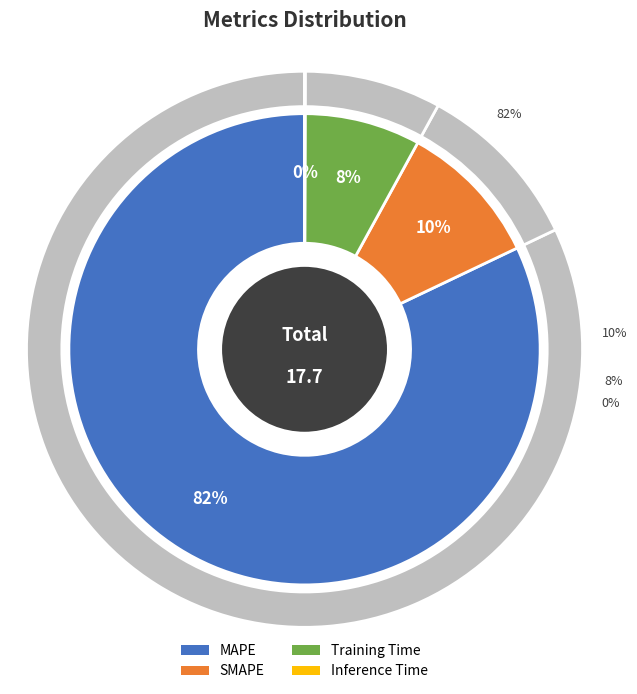

True or false: Training Time accounts for 8% of the total.

True